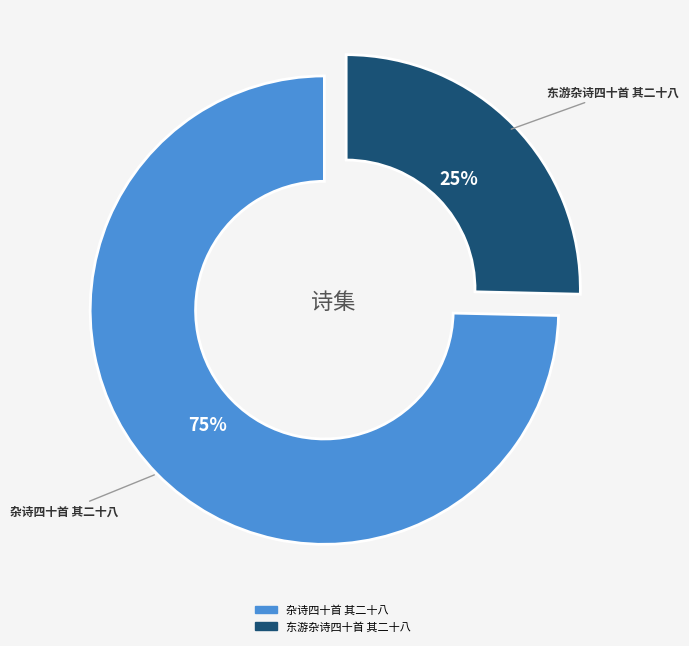

Which category accounts for the majority?

杂诗四十首 其二十八